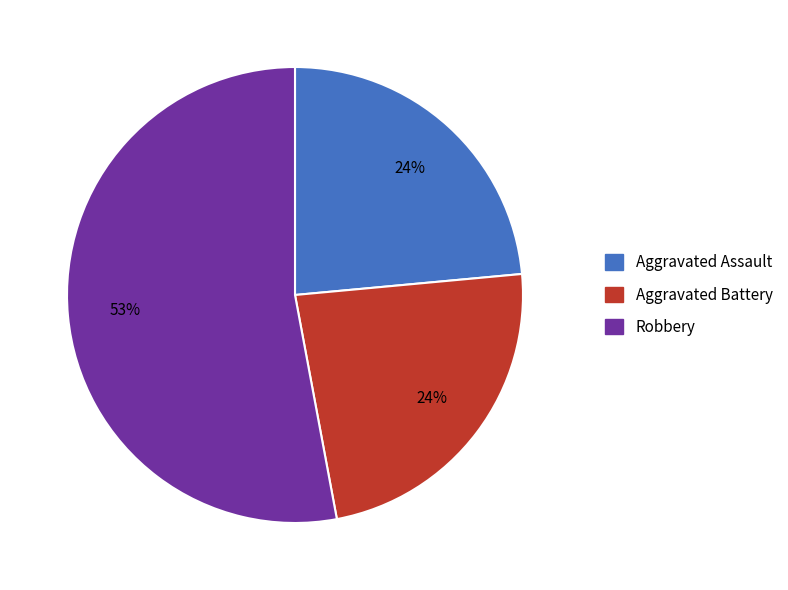

Is there any slice that represents more than half of the pie?

Yes